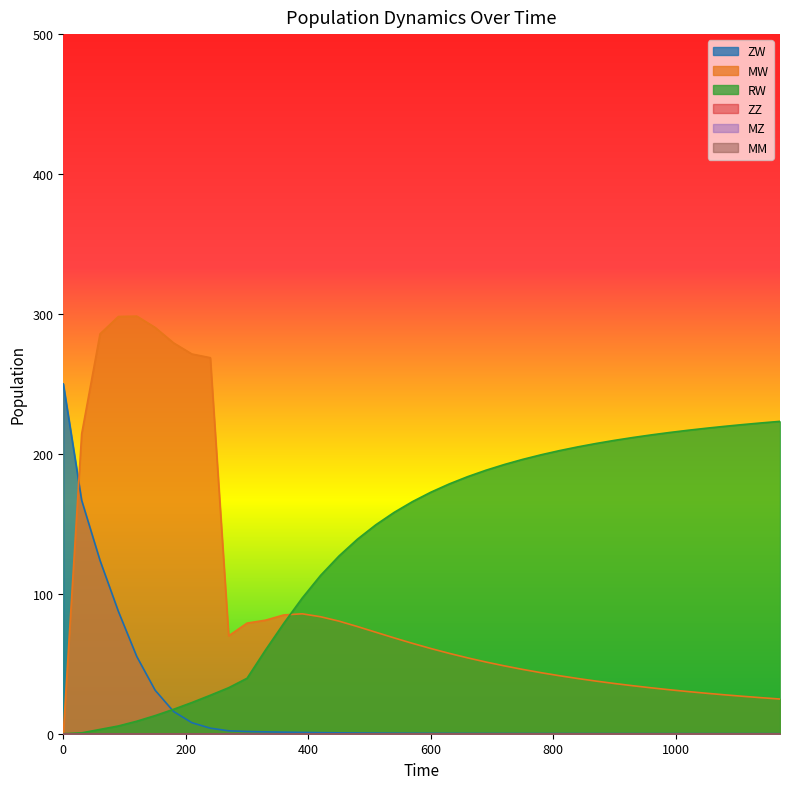

What is the greatest value displayed?

298.4